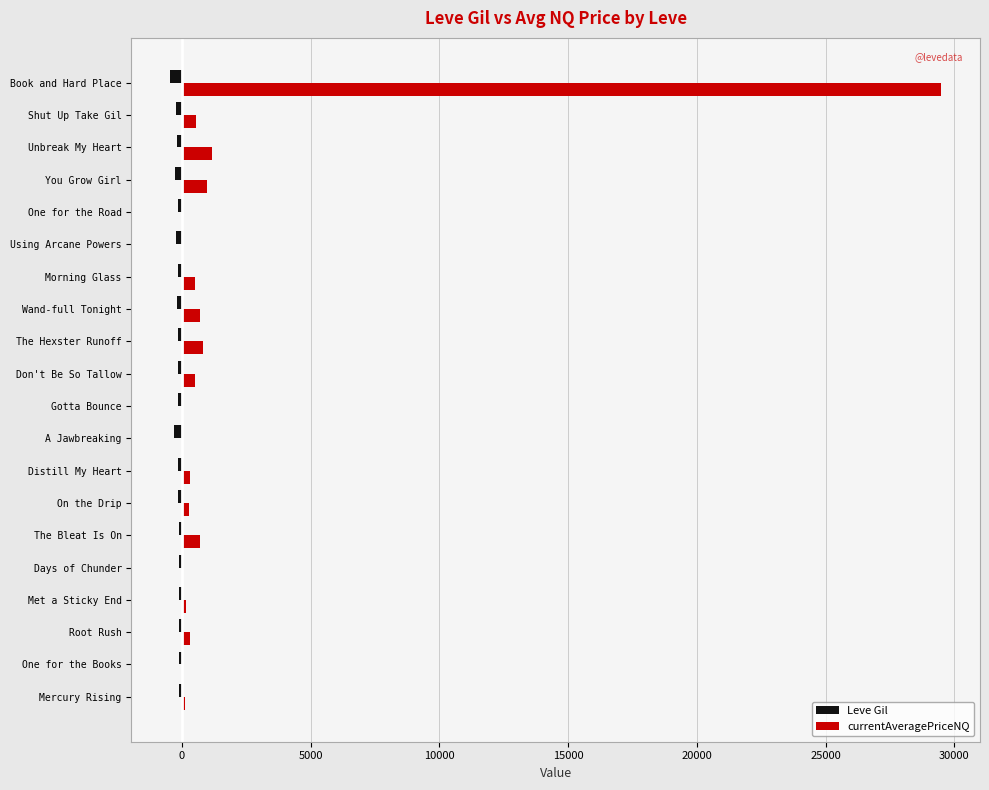

Which series has the largest total across all categories?

currentAveragePriceNQ